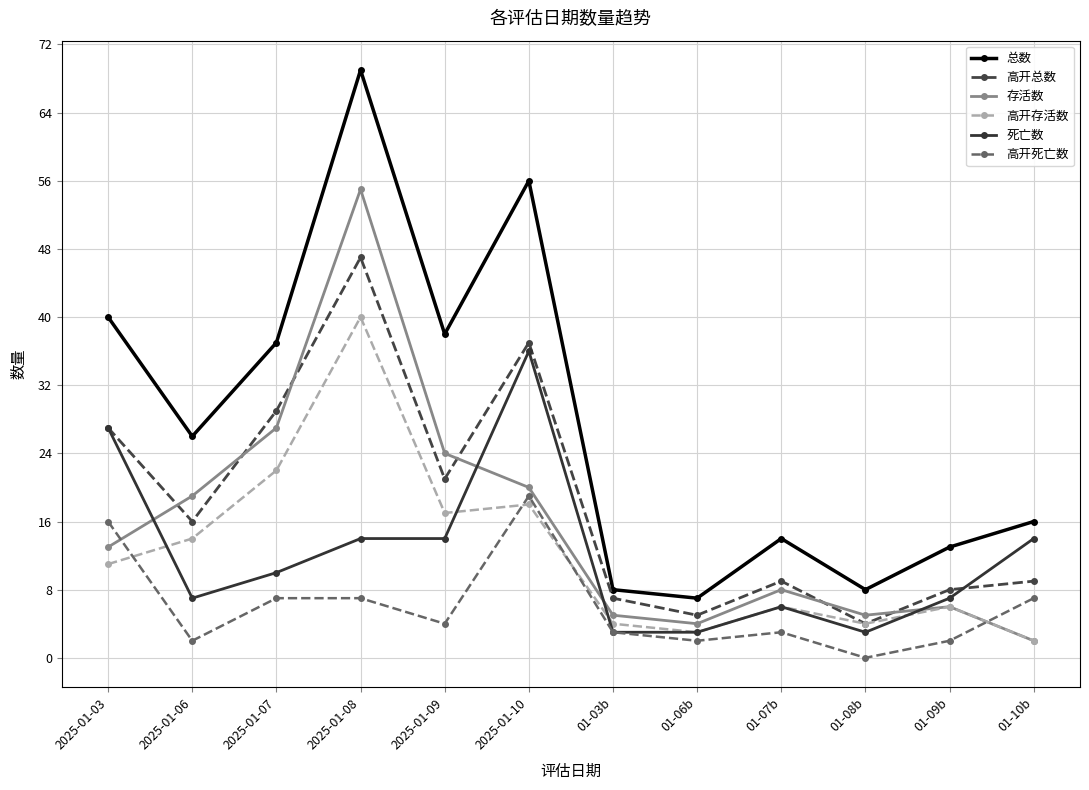

Where is 高开存活数 nearest to the value 21?

2025-01-07